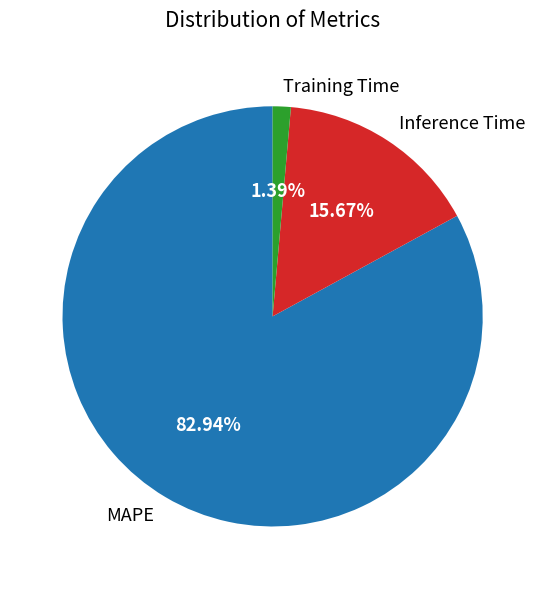

Which has a higher value, MAPE or Training Time?

MAPE